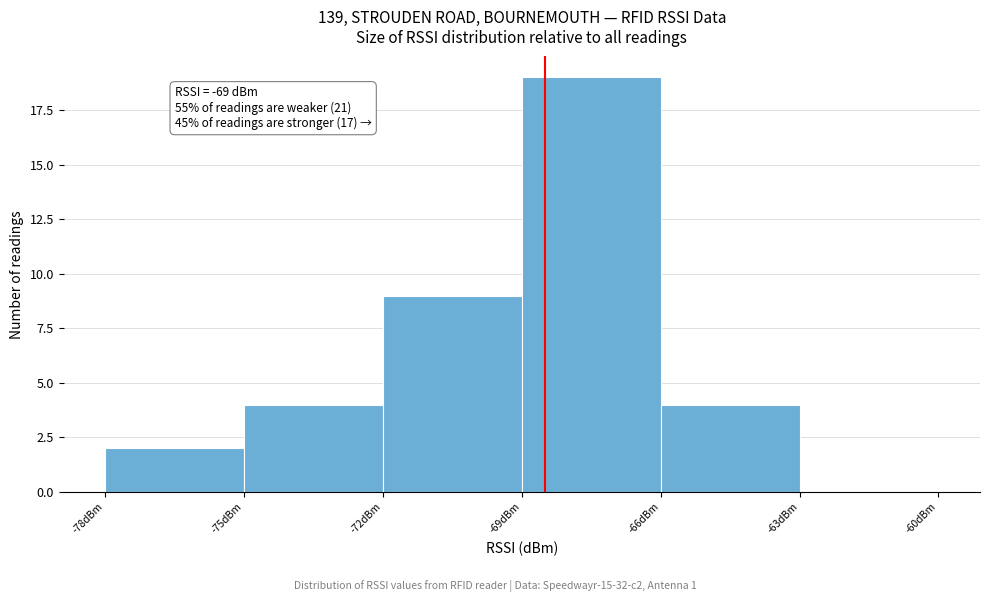

Reading left to right, transcribe all the data shown in this chart.

-78dBm=2	-75dBm=4	-72dBm=9	-69dBm=19	-66dBm=4	-63dBm=0